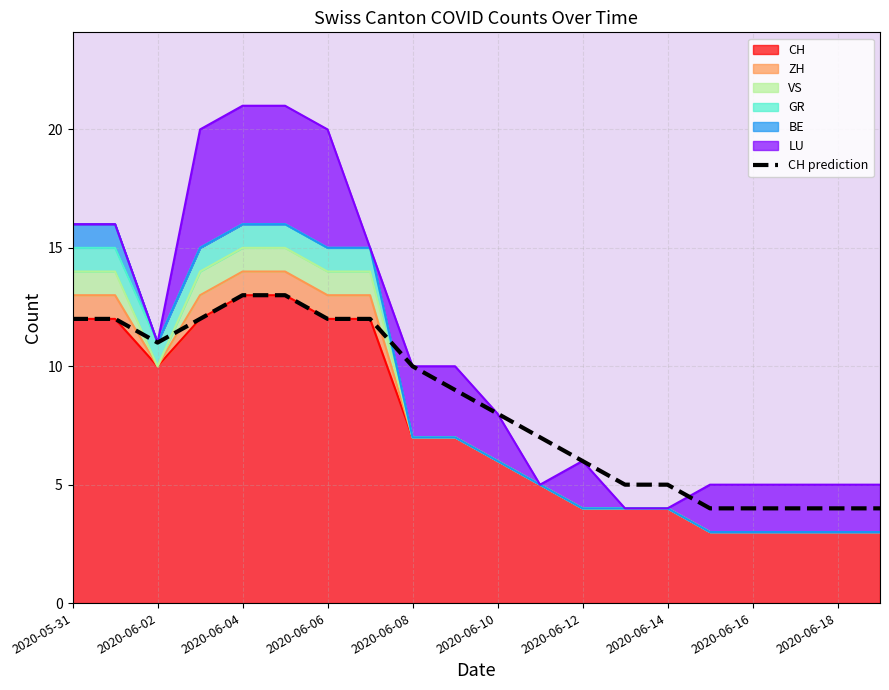

What value does the data have at 17?

4